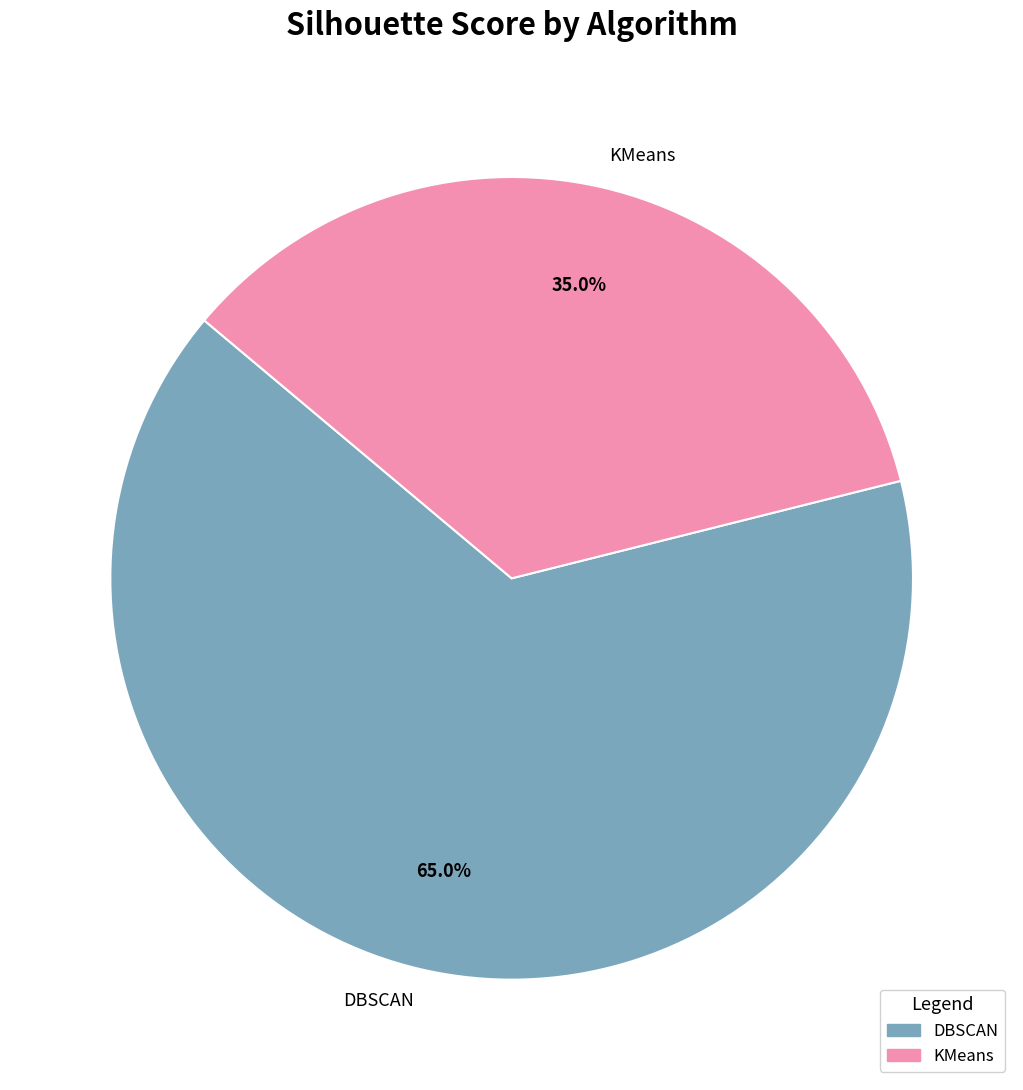

What is the total percentage of KMeans and DBSCAN?

100.0%